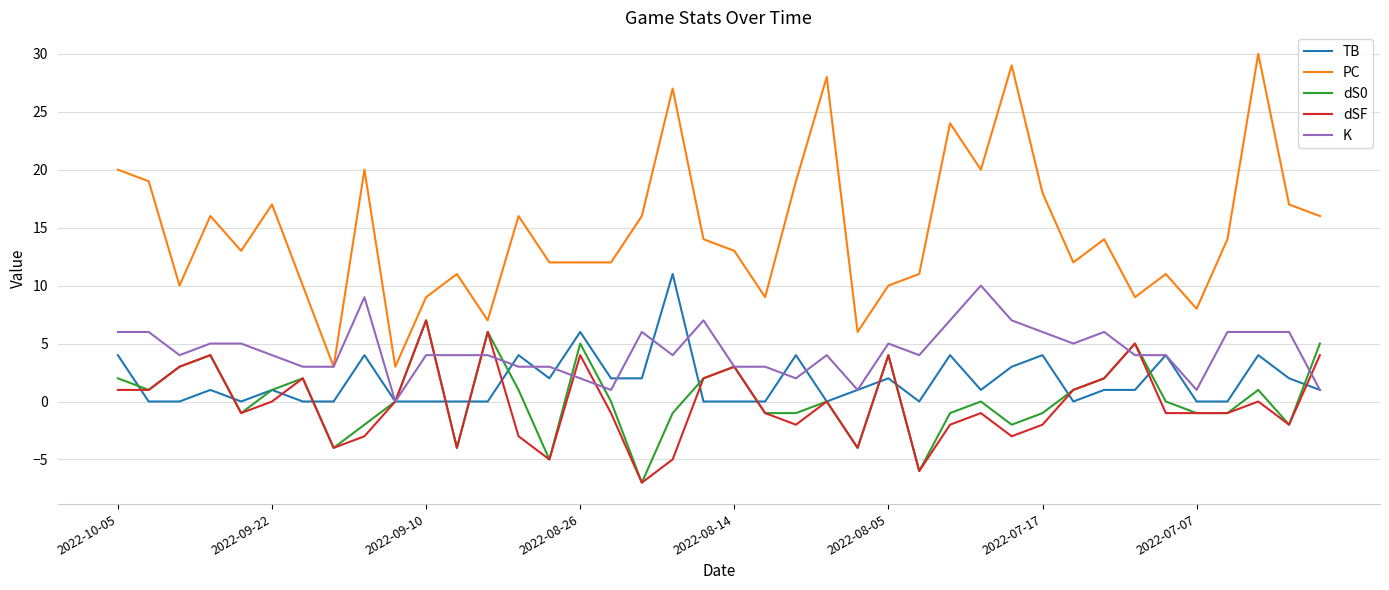

True or false: dSF and PC cross at least once.

False